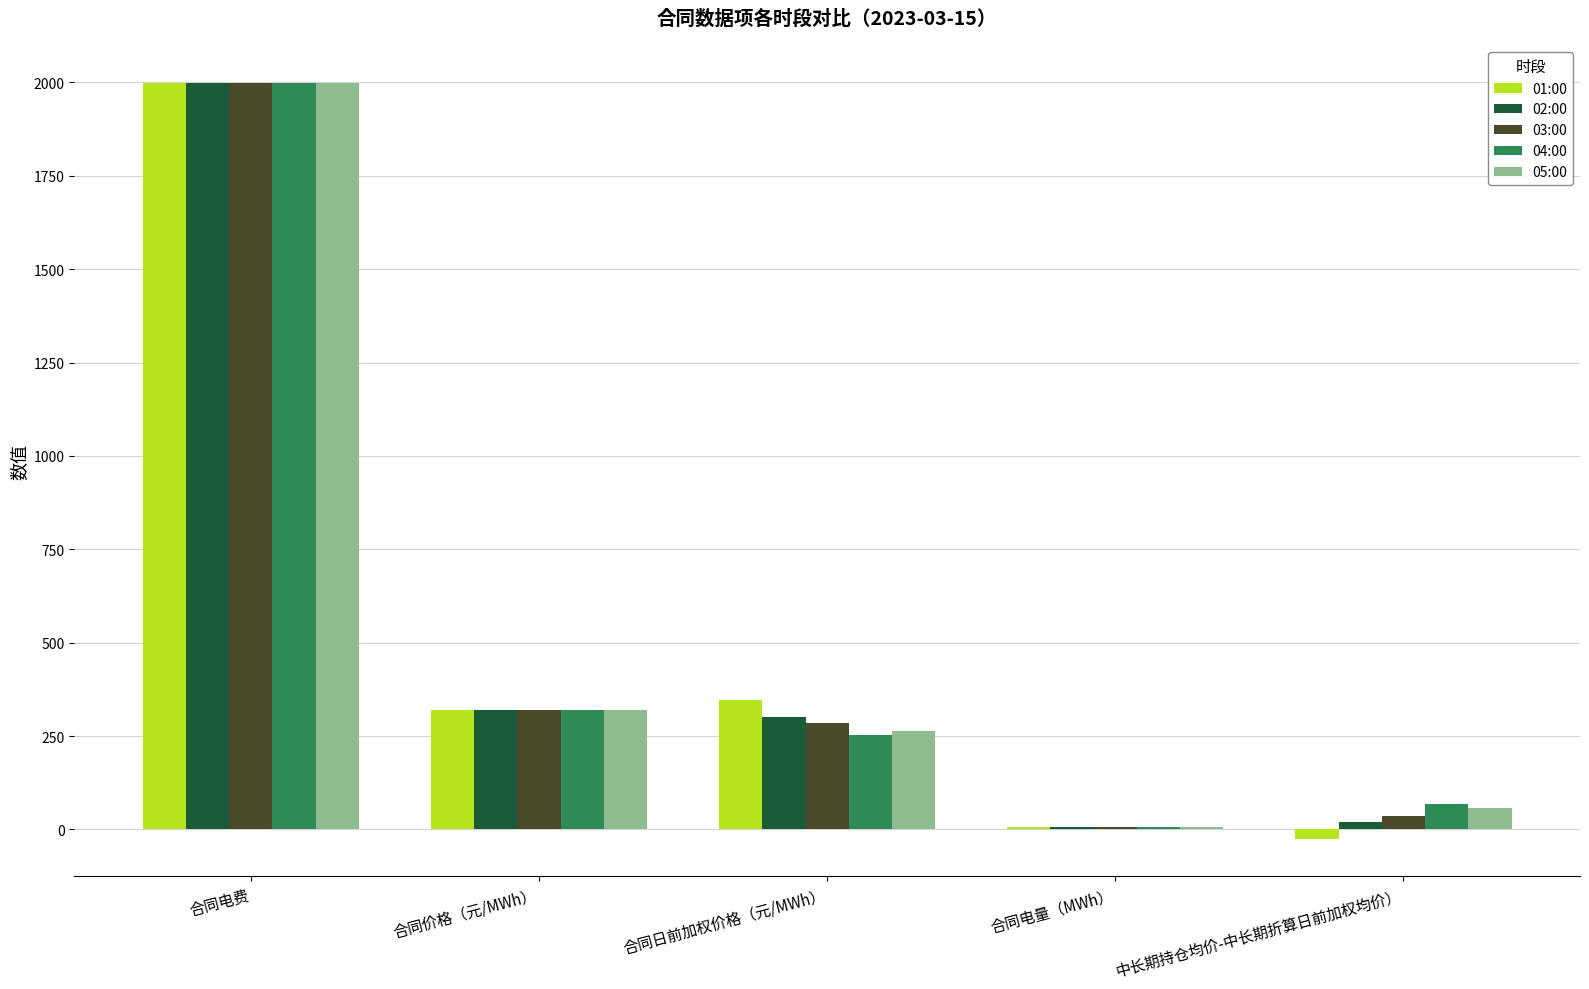

How many groups of bars are there?

5